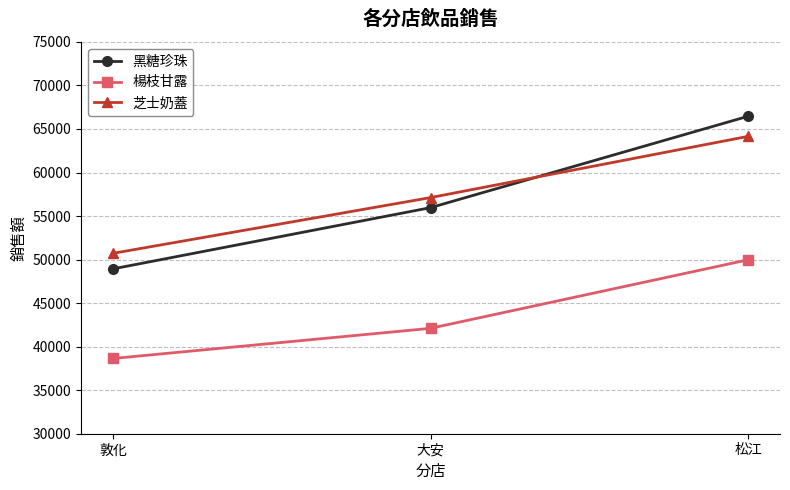

What is the spread (max minus min) of values at 大安?

15015